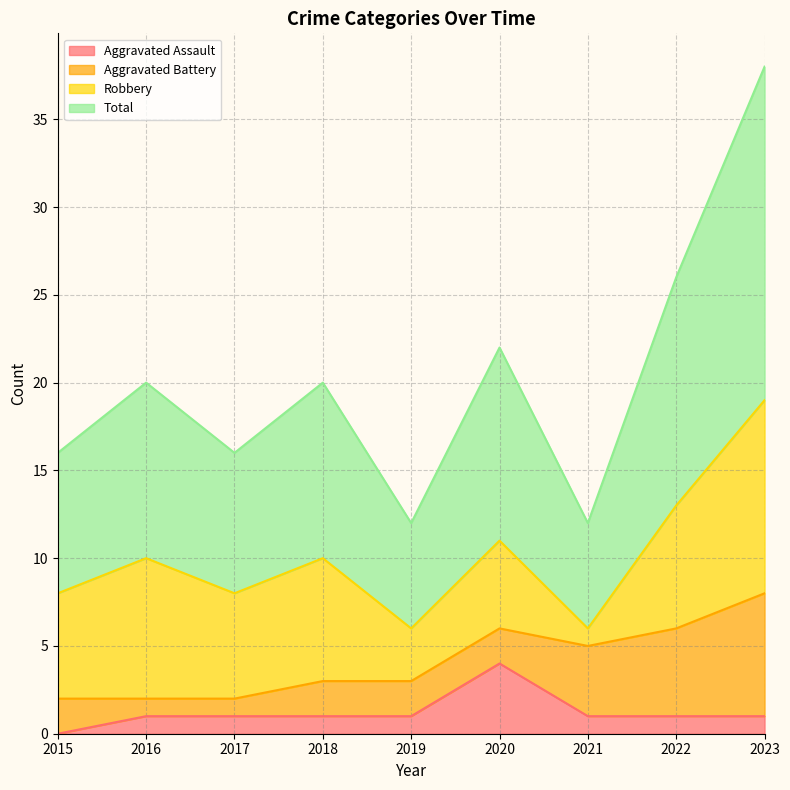

What are all the series names shown in the legend?

Aggravated Assault, Aggravated Battery, Robbery, Total